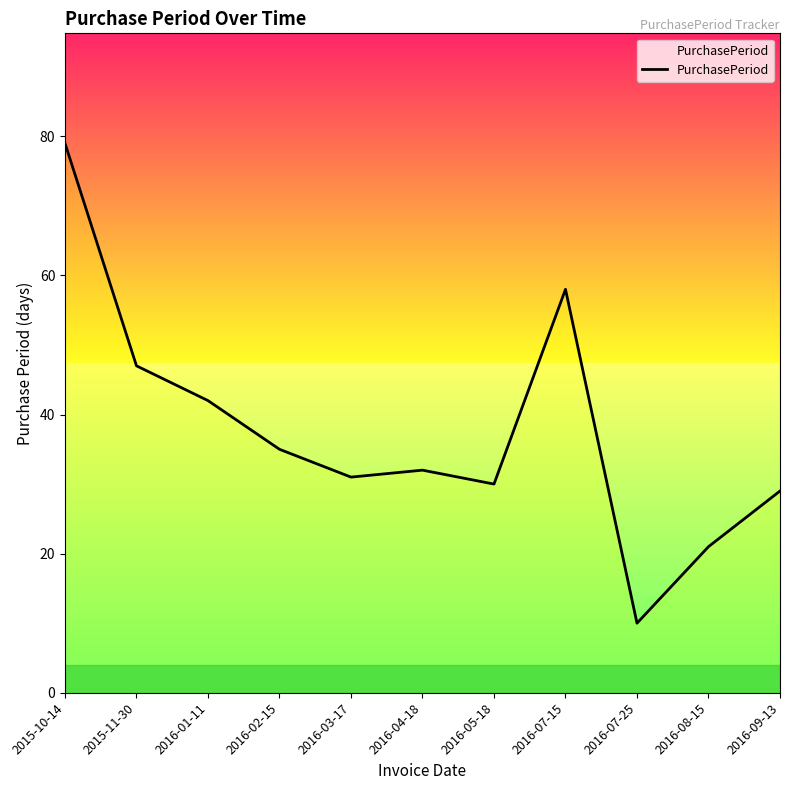

List the labels in order of value, largest first.

2015-10-14, 2016-07-15, 2015-11-30, 2016-01-11, 2016-02-15, 2016-04-18, 2016-03-17, 2016-05-18, 2016-09-13, 2016-08-15, 2016-07-25